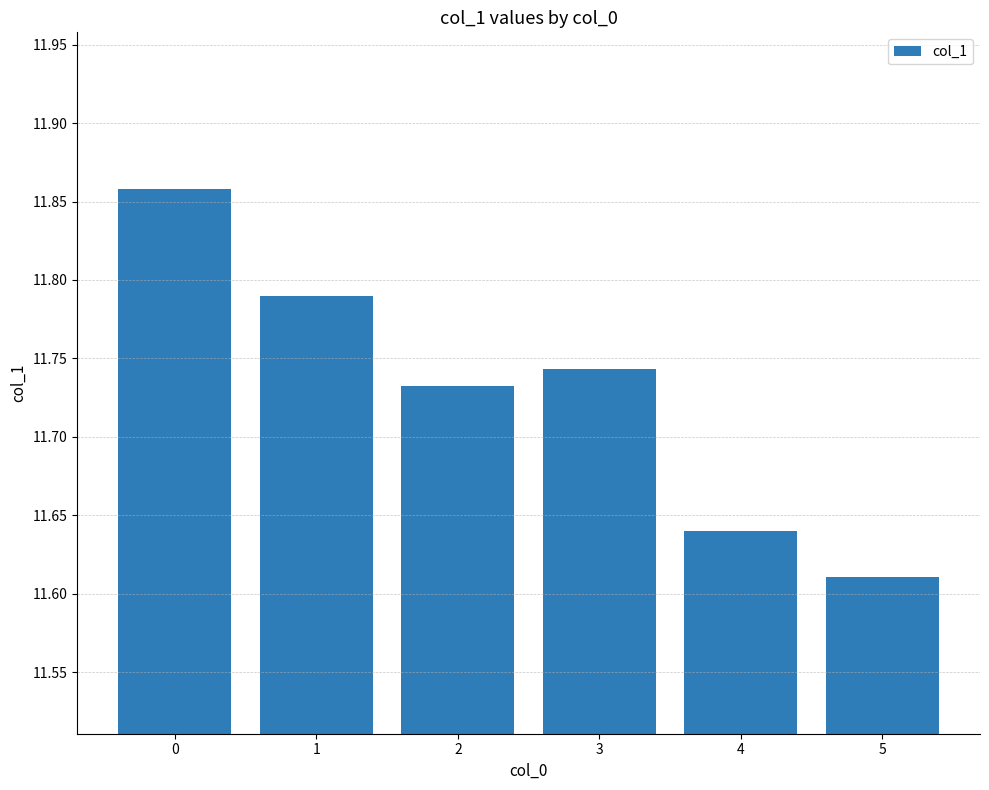

True or false: the data shows 7.7 at 2.

False